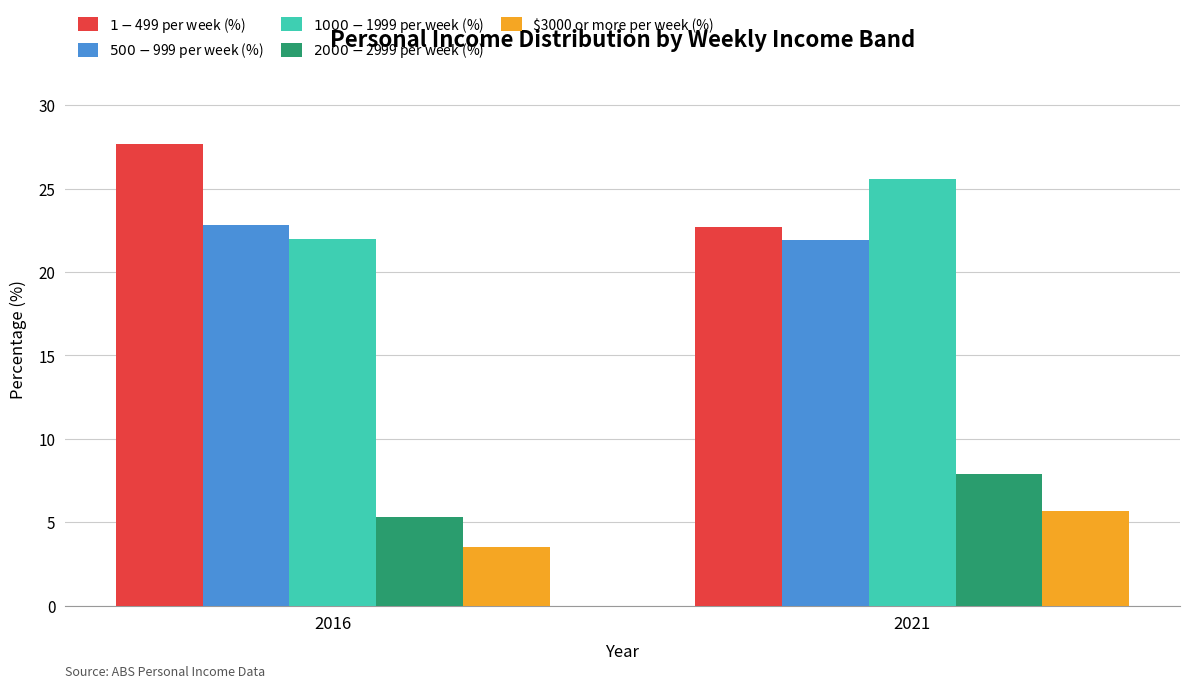

What are all the series names shown in the legend?

$1-$499 per week (%), $500-$999 per week (%), $1000-$1999 per week (%), $2000-$2999 per week (%), $3000 or more per week (%)